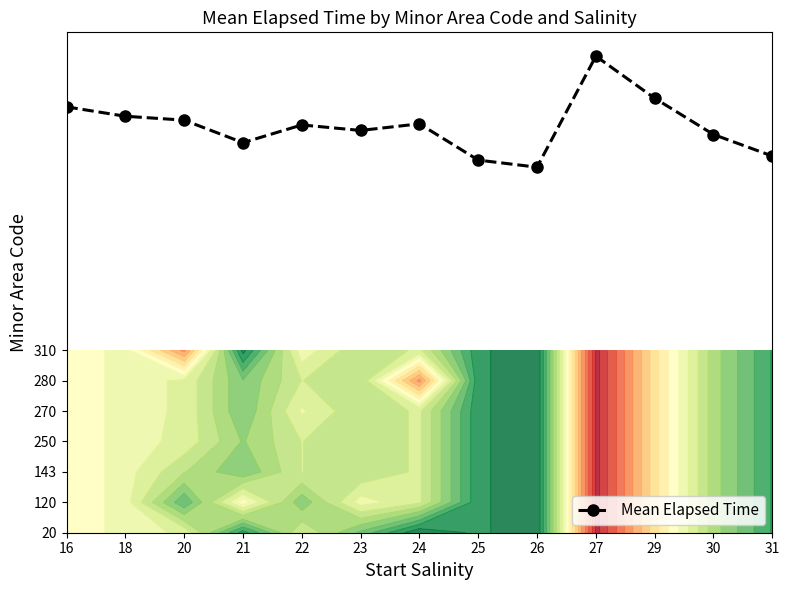

Count the number of data series in this chart.

1